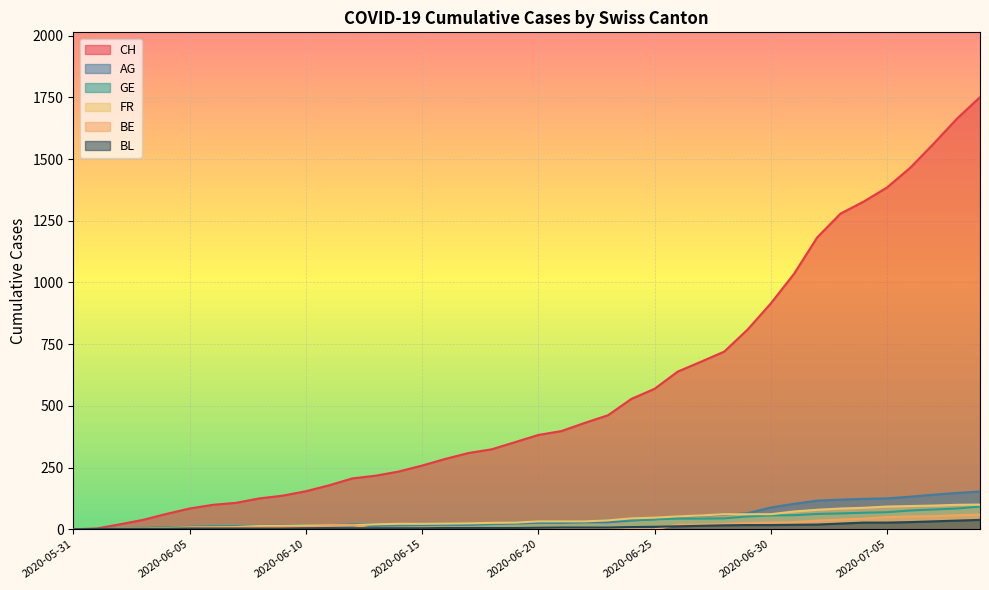

What is the label of the 28th point from the left?

2020-06-27